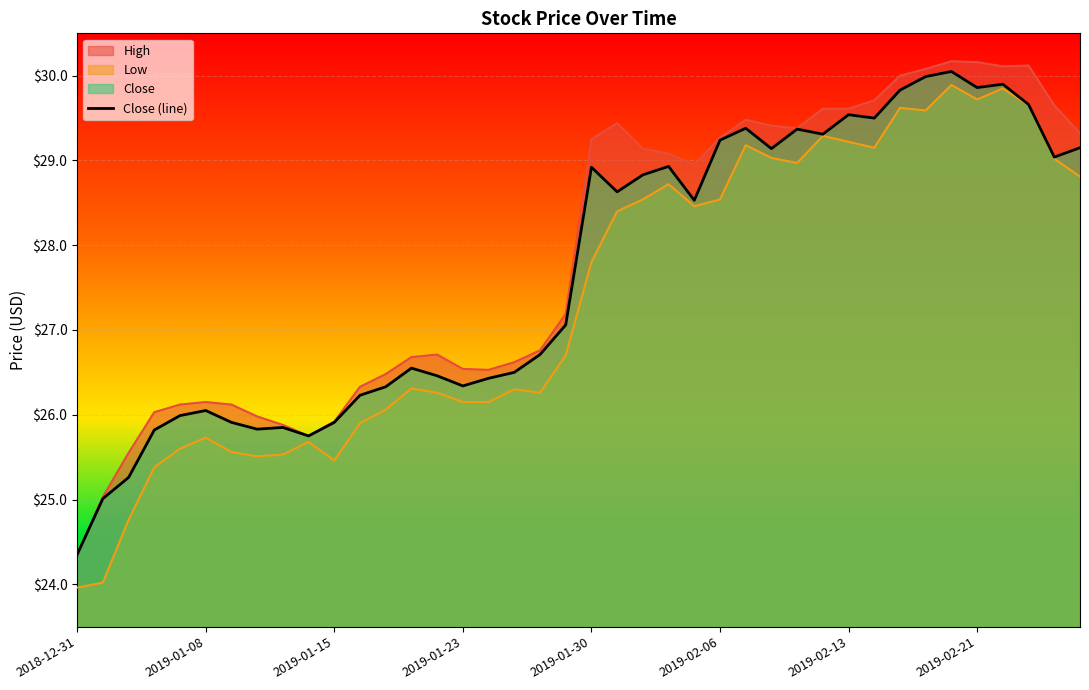

What is the ratio of the value at 20 to the value at 27?

1.0